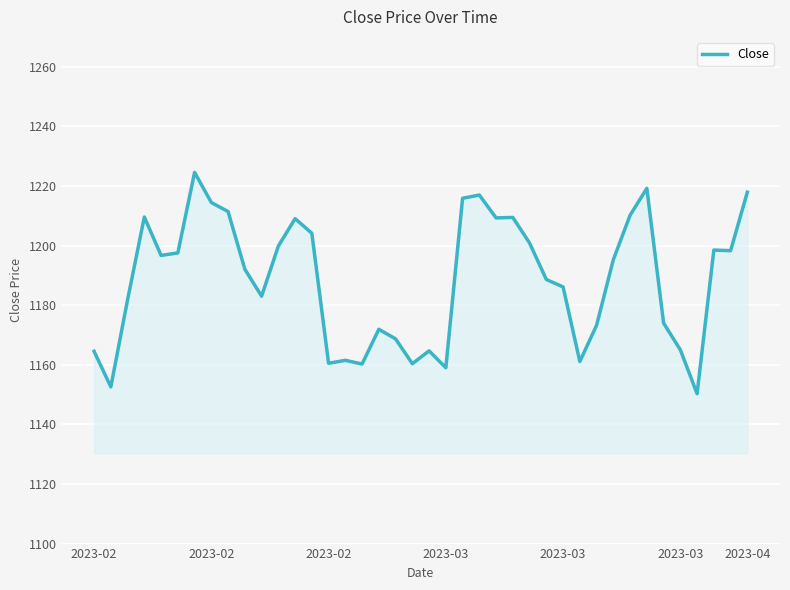

What is the minimum value shown in the chart?

1150.3